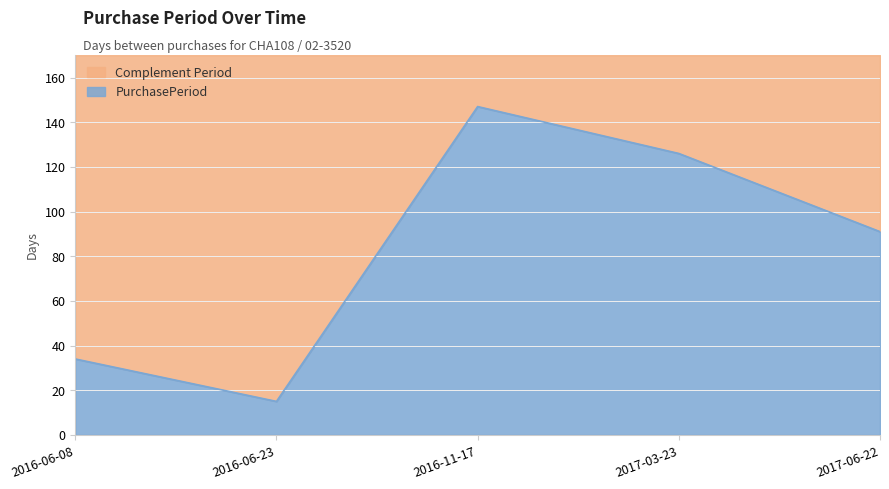

Where is the first local maximum?

2016-11-17